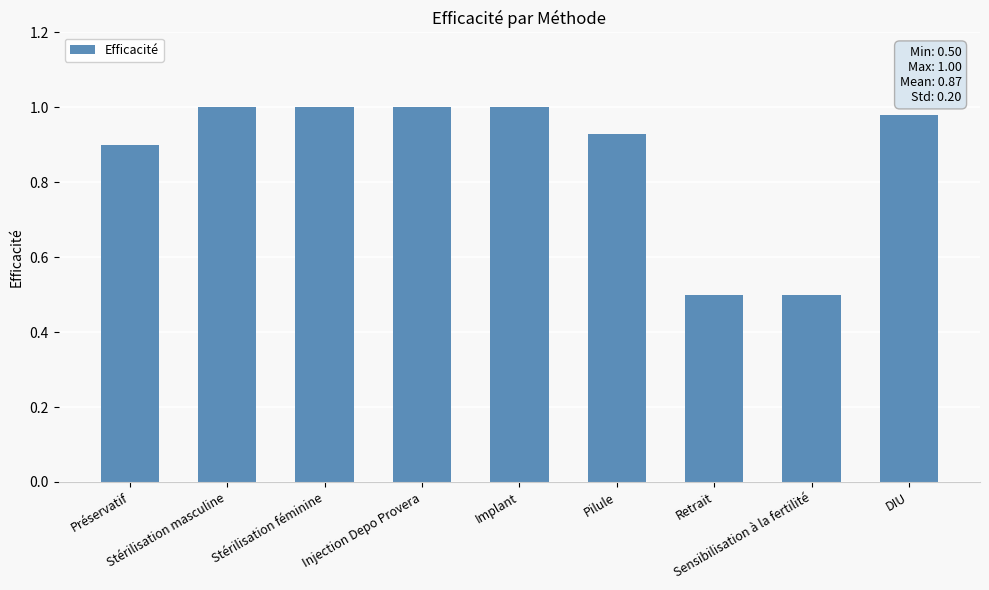

Are the bars grouped side by side (vs. stacked)?

No